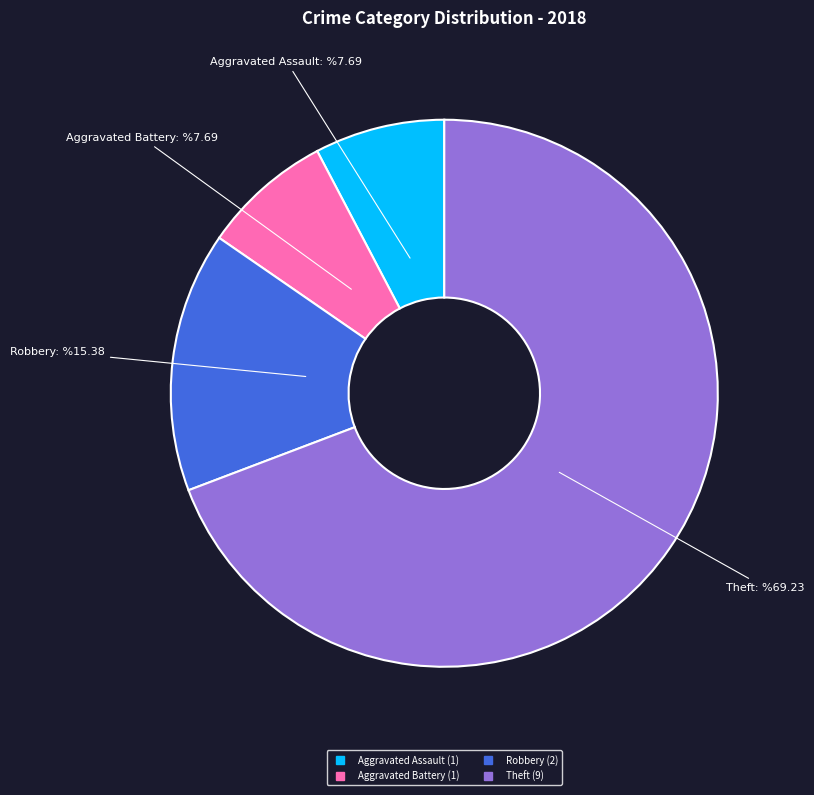

Is there a majority slice in this chart?

Yes